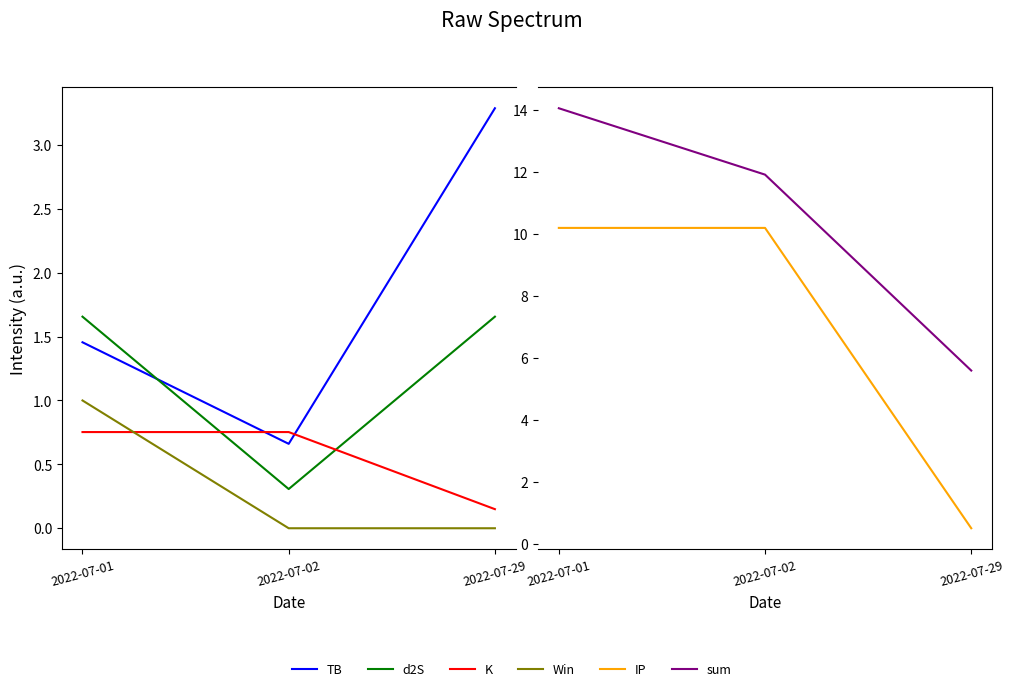

List the labels in order of sum value, largest first.

2022-07-01, 2022-07-02, 2022-07-29